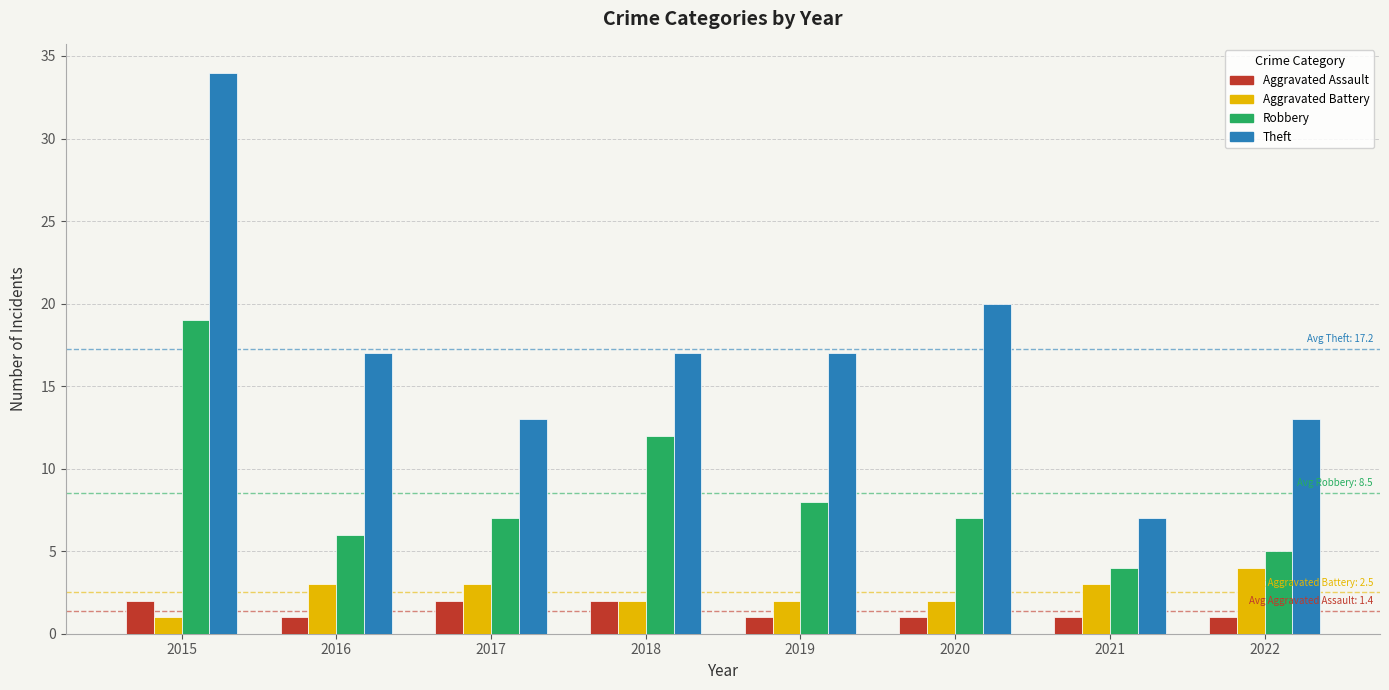

Is it true that Theft equals 34 at 2015?

True